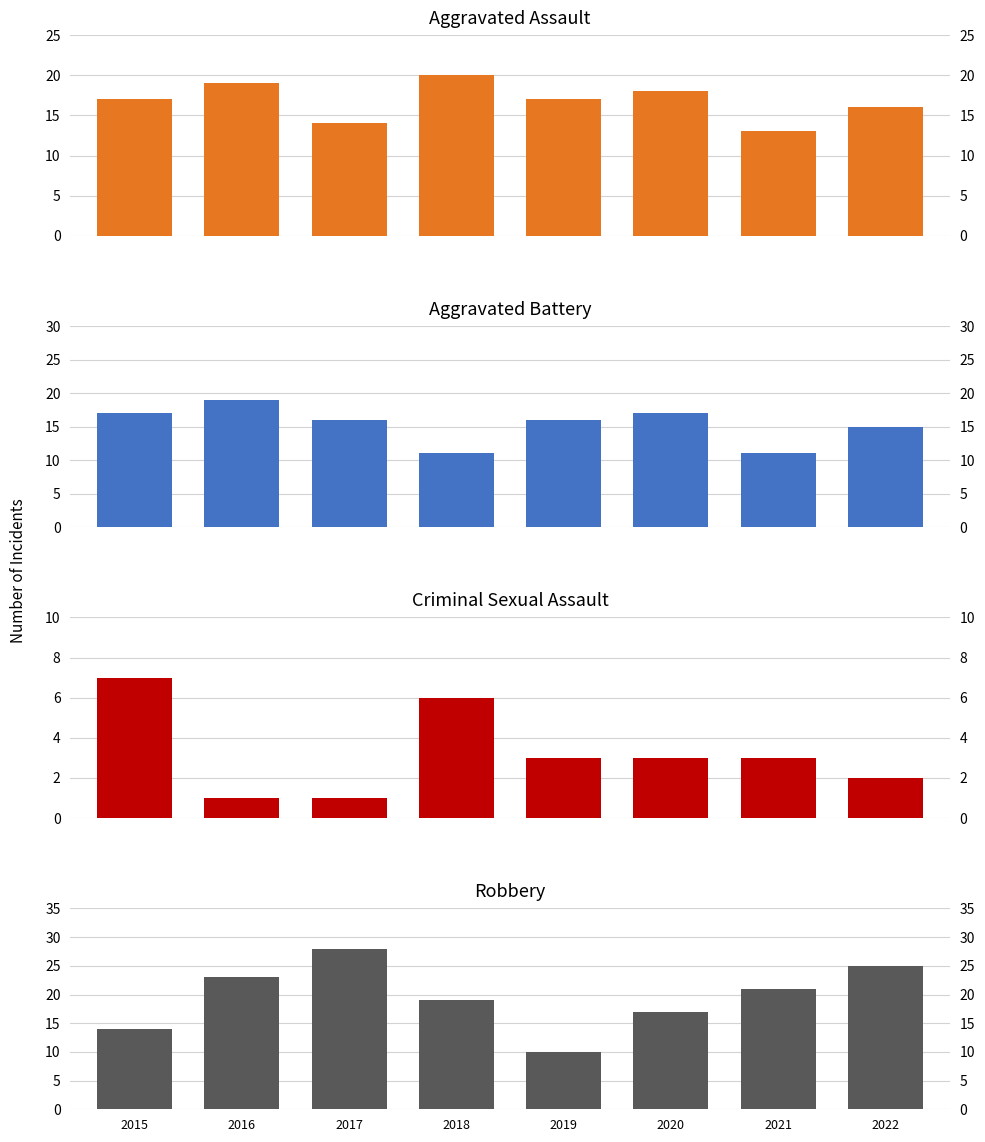

What is the total value across all series at 2017?

59